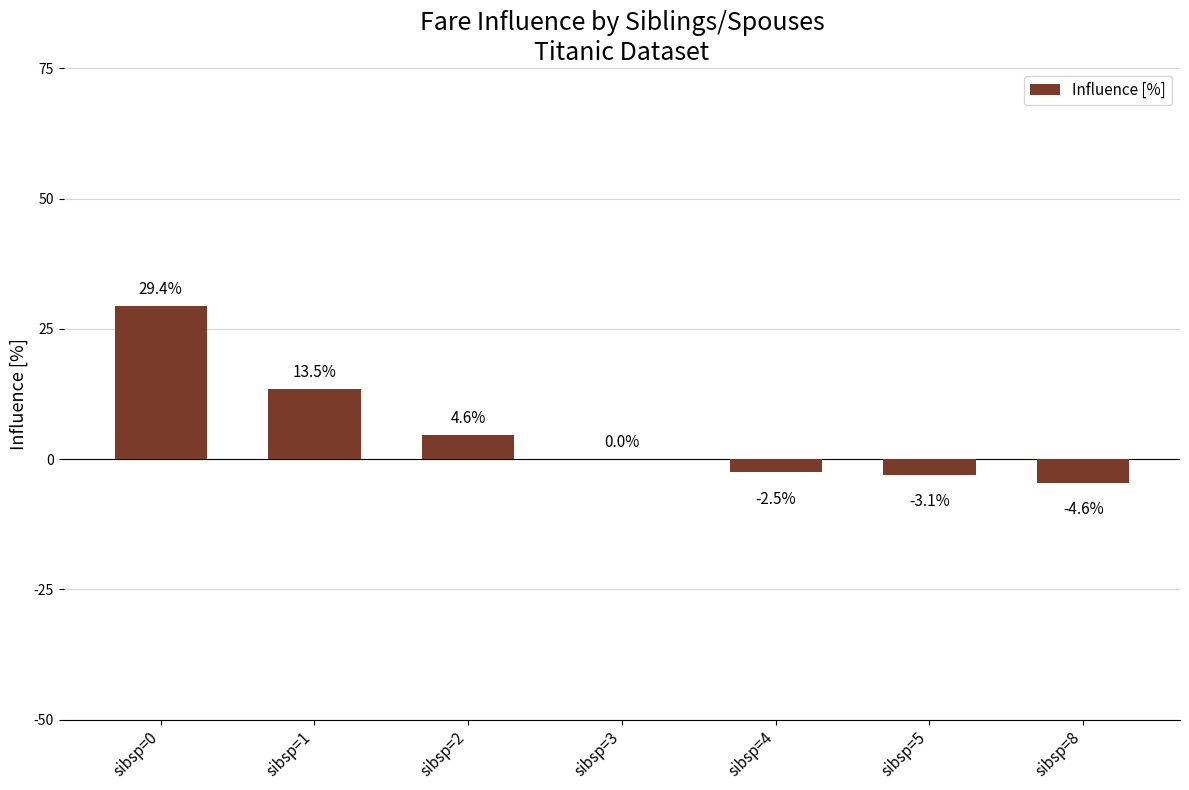

What value does the data have at sibsp=5?

-3.1